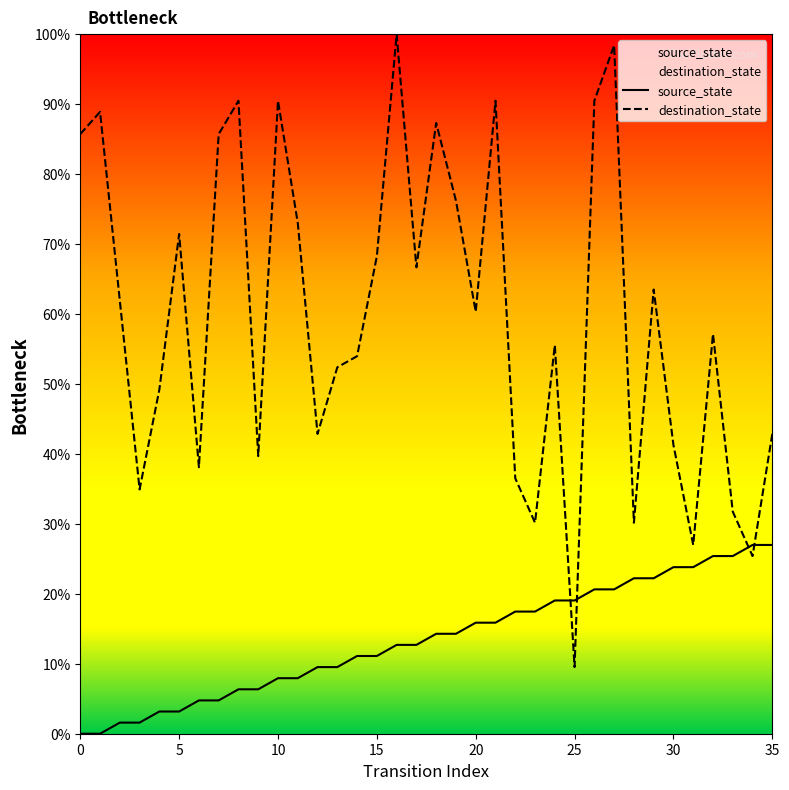

What is the difference between the maximum and minimum values in the destination_state series?

90.5